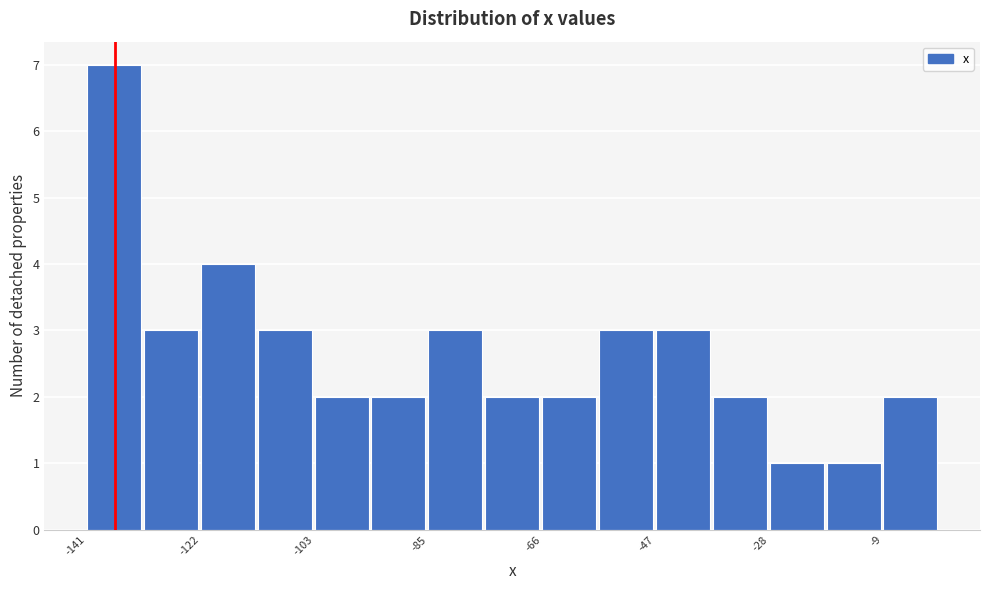

Reading left to right, list every bar in this chart as the range it spans on the x-axis followed by its height. Neither the bar edges nor the heights are printed on the chart, so give them approximately, as read against the axes.

-141.0 to -131.6: 7
-131.6 to -122.2: 3
-122.2 to -112.8: 4
-112.8 to -103.4: 3
-103.4 to -94.0: 2
-94.0 to -84.6: 2
-84.6 to -75.2: 3
-75.2 to -65.8: 2
-65.8 to -56.4: 2
-56.4 to -47.0: 3
-47.0 to -37.6: 3
-37.6 to -28.2: 2
-28.2 to -18.8: 1
-18.8 to -9.4: 1
-9.4 to 0.0: 2